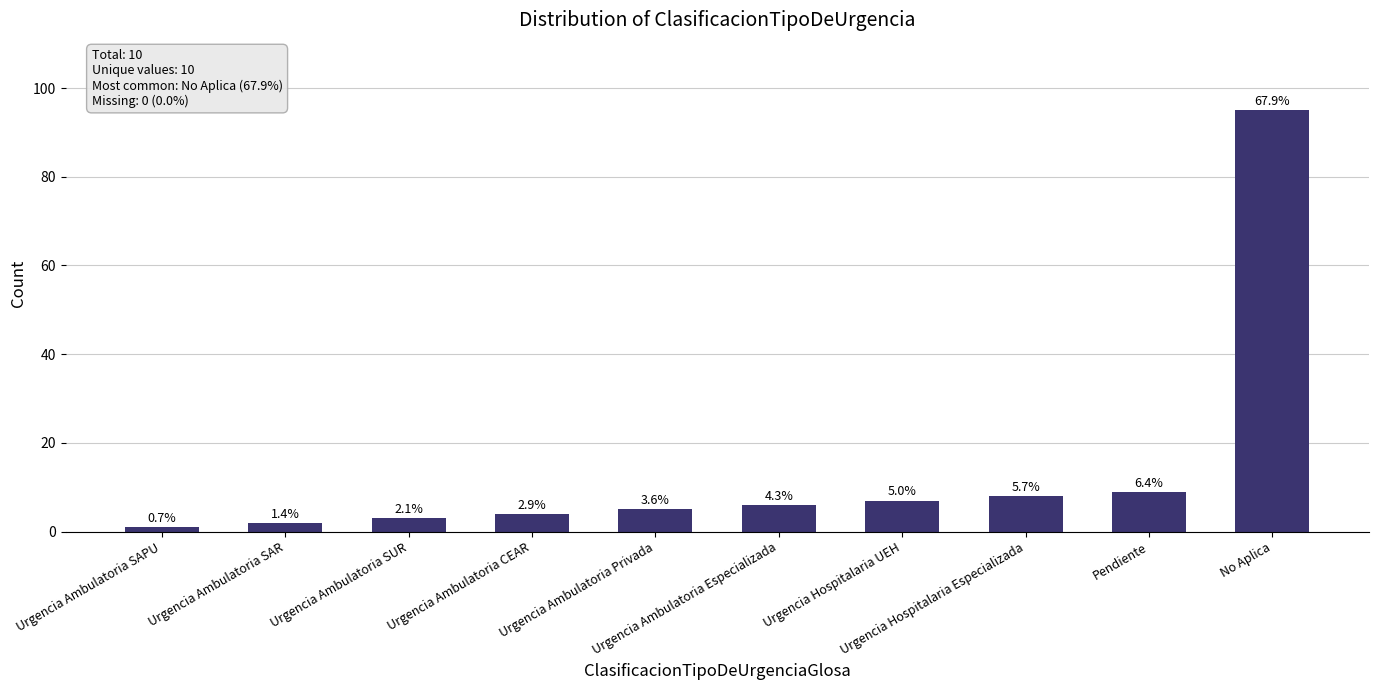

Are the bars horizontal?

No